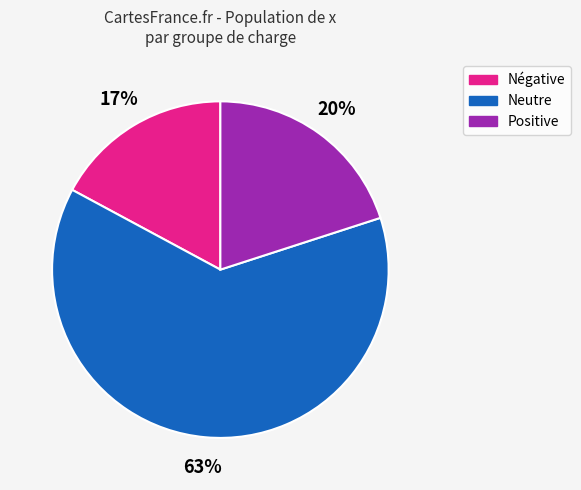

Is it true that Neutre is 50% of the pie?

False